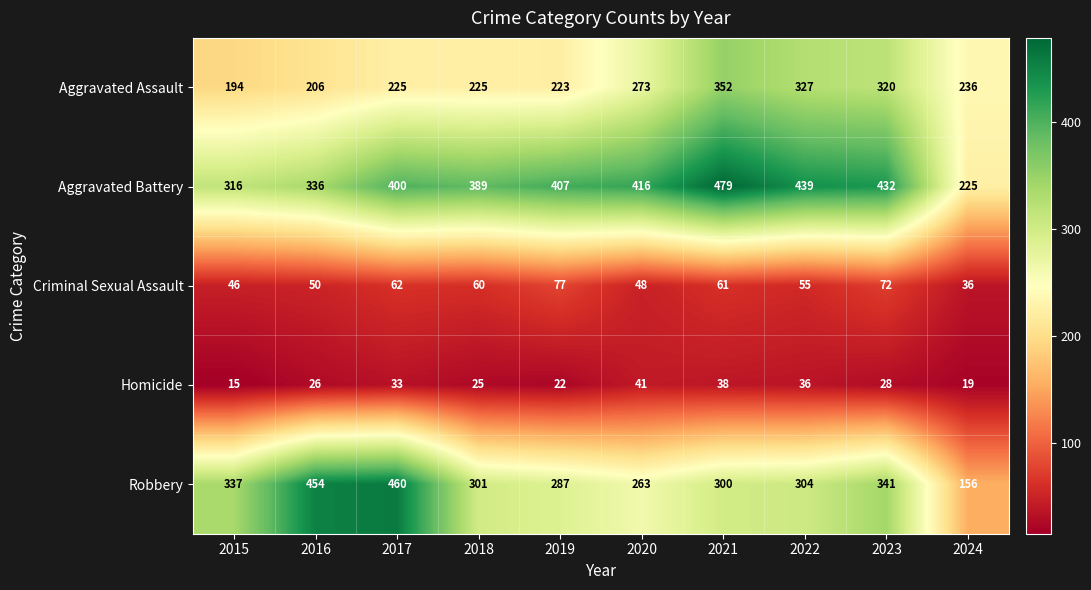

At which category does the chart reach its minimum across all series?

2015